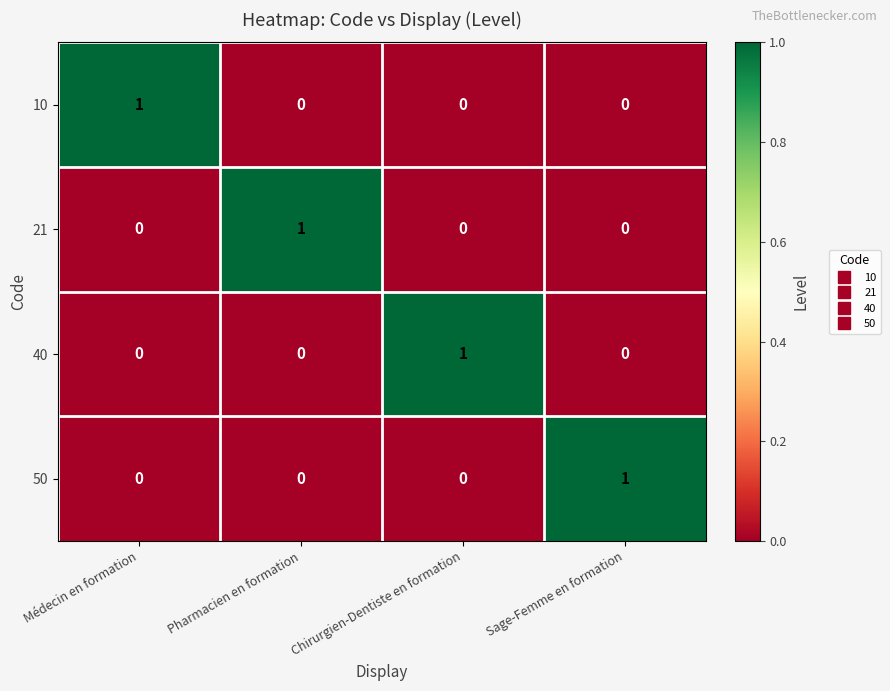

Reading left to right, what are all the values shown in this chart?

10: 1	0	0	0
21: 0	1	0	0
40: 0	0	1	0
50: 0	0	0	1